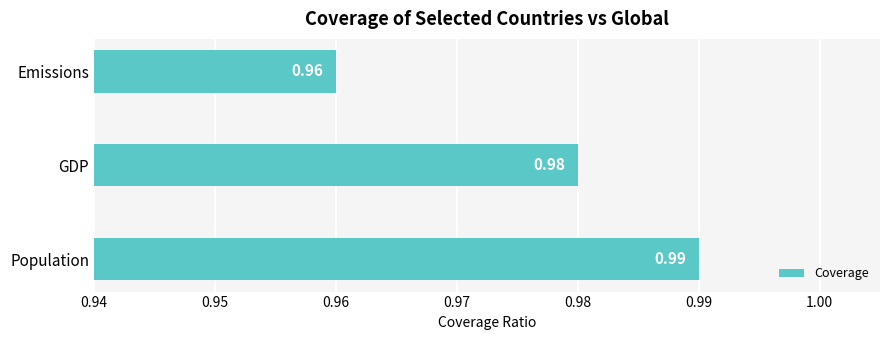

How many bars are there in total?

3